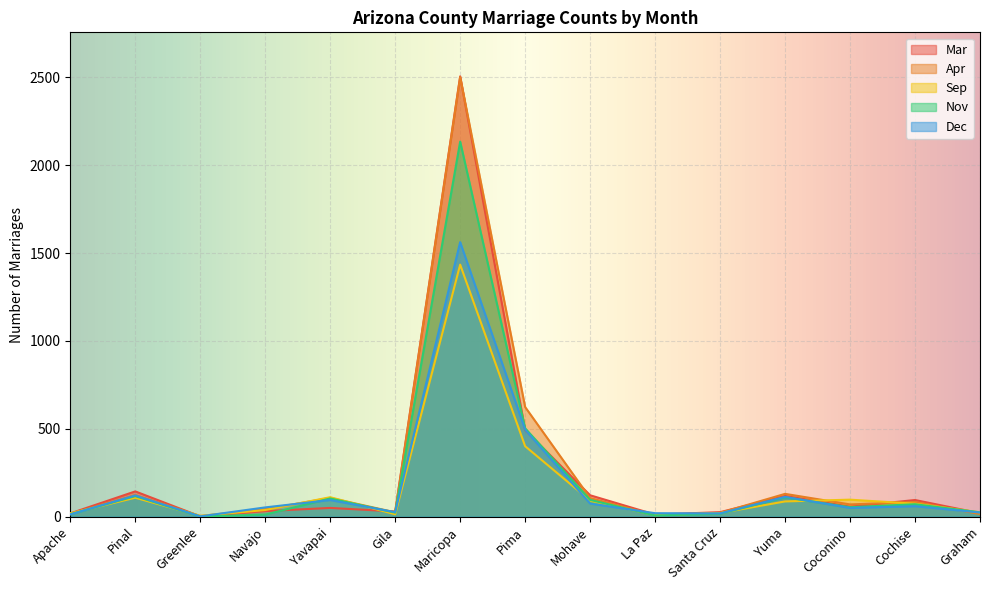

Where is the first local maximum for Nov?

Pinal